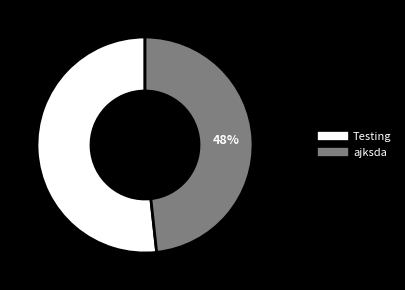

What is the smallest slice in the pie chart?

ajksda